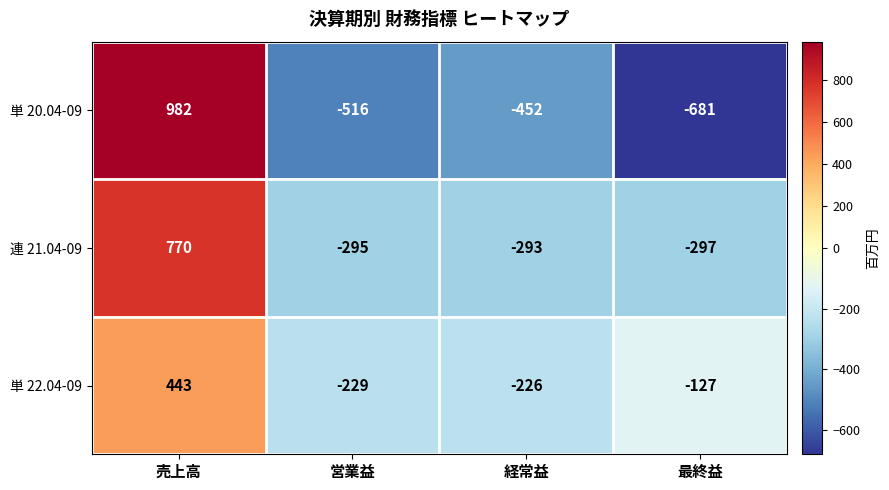

Reading left to right, extract all data points from this chart.

単 20.04-09: 売上高=982	営業益=-516	経常益=-452	最終益=-681
連 21.04-09: 売上高=770	営業益=-295	経常益=-293	最終益=-297
単 22.04-09: 売上高=443	営業益=-229	経常益=-226	最終益=-127